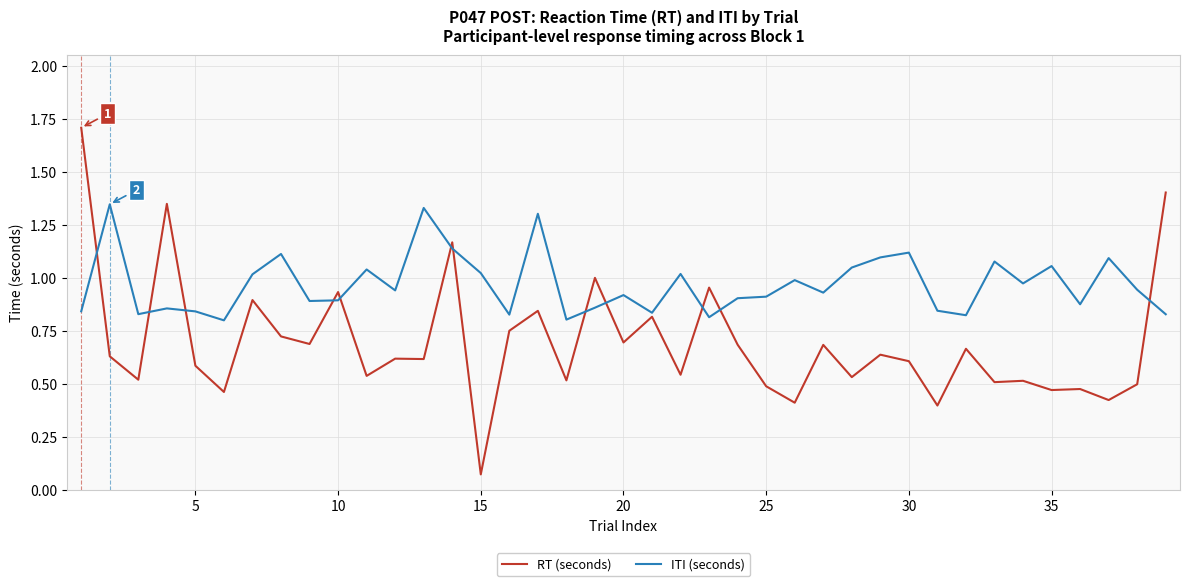

Which series has the largest total across all categories?

ITI (seconds)